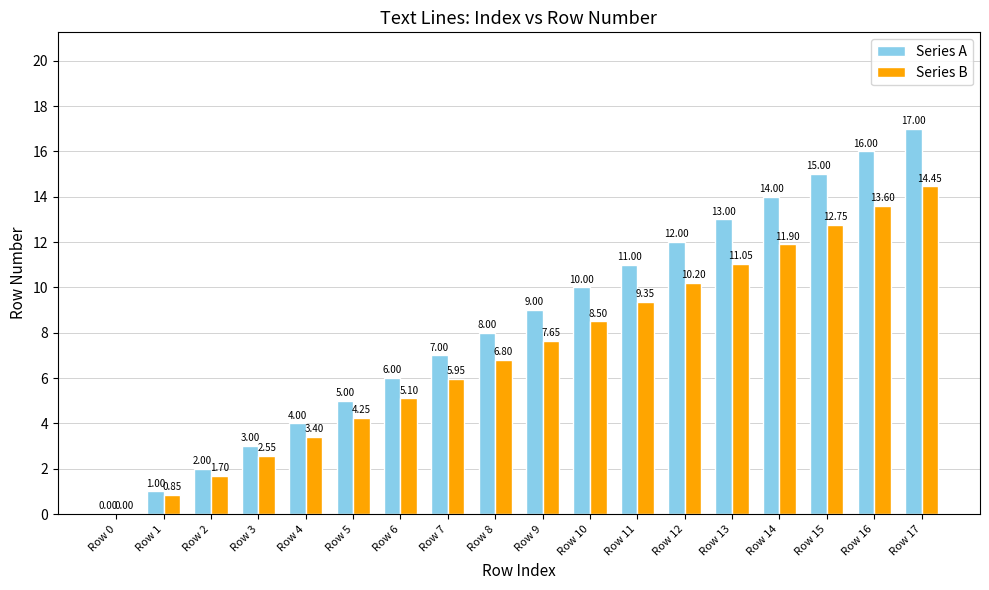

The Series A series shows 20.5 at Row 15. True or false?

False